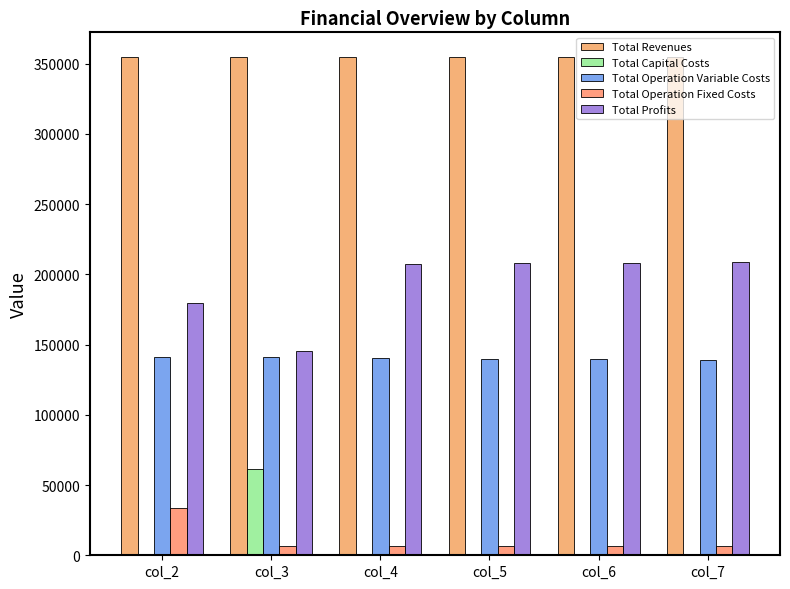

Rank the categories by Total Operation Fixed Costs value from highest to lowest.

col_2, col_3, col_4, col_5, col_6, col_7